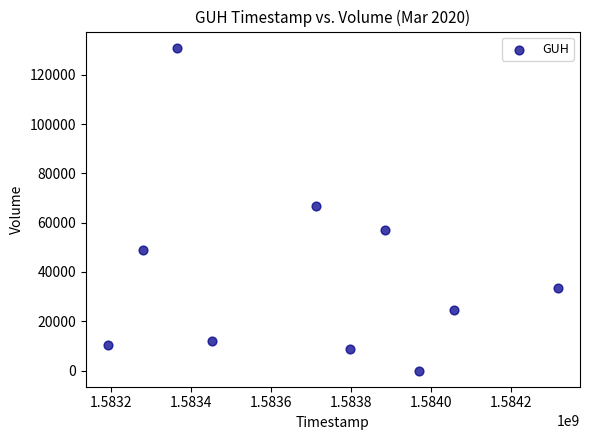

What is the average Y value?

39220